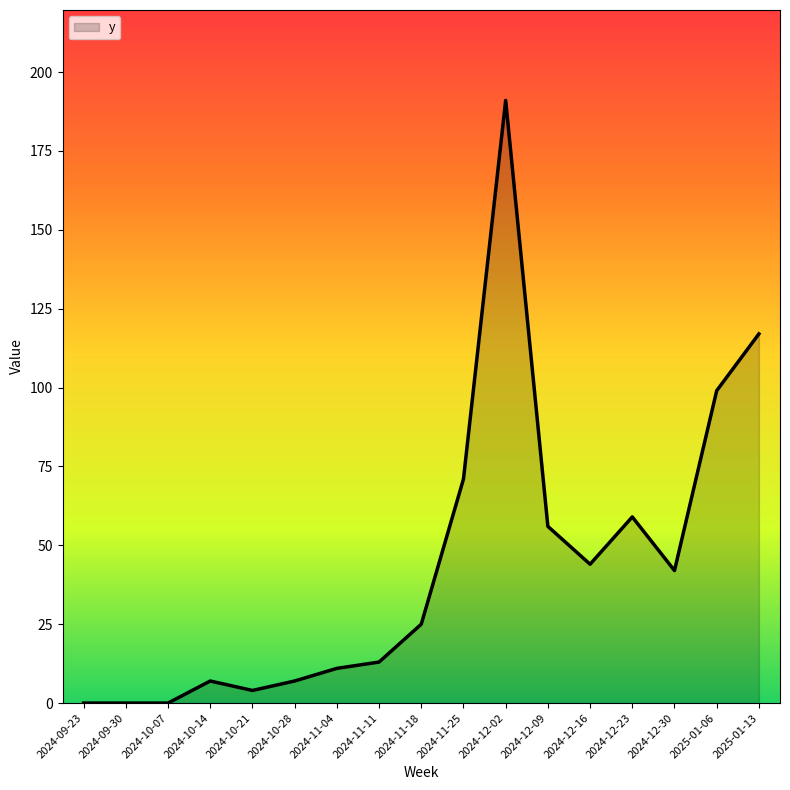

Where is the data nearest to the value 95?

2025-01-06